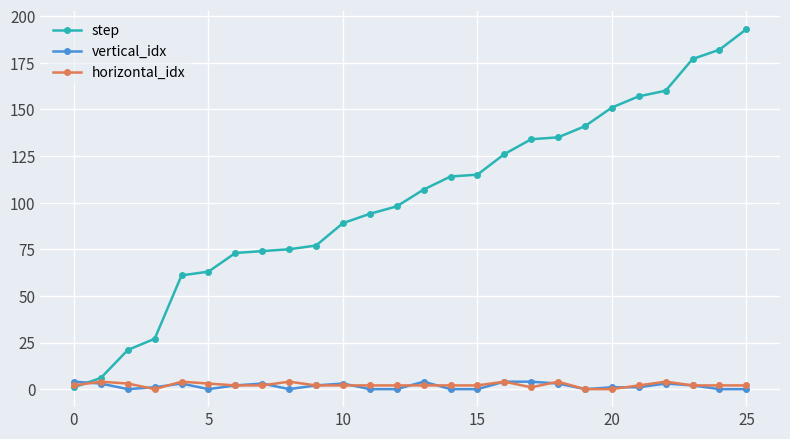

Reading left to right, list all the values displayed in this chart.

step: 1	6	21	27	61	63	73	74	75	77	89	94	98	107	114	115	126	134	135	141	151	157	160	177	182	193
vertical_idx: 4	3	0	1	3	0	2	3	0	2	3	0	0	4	0	0	4	4	3	0	1	1	3	2	0	0
horizontal_idx: 2	4	3	0	4	3	2	2	4	2	2	2	2	2	2	2	4	1	4	0	0	2	4	2	2	2